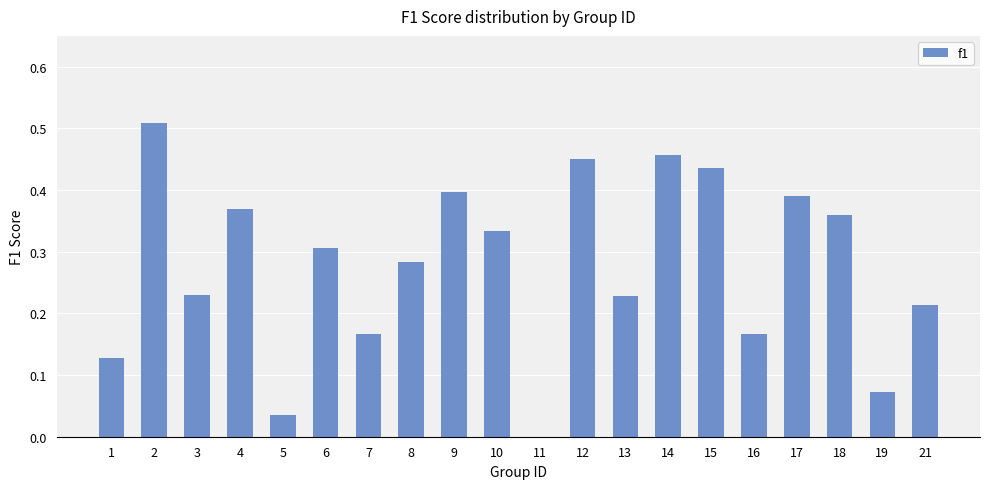

Which has a higher value, 11 or 17?

17